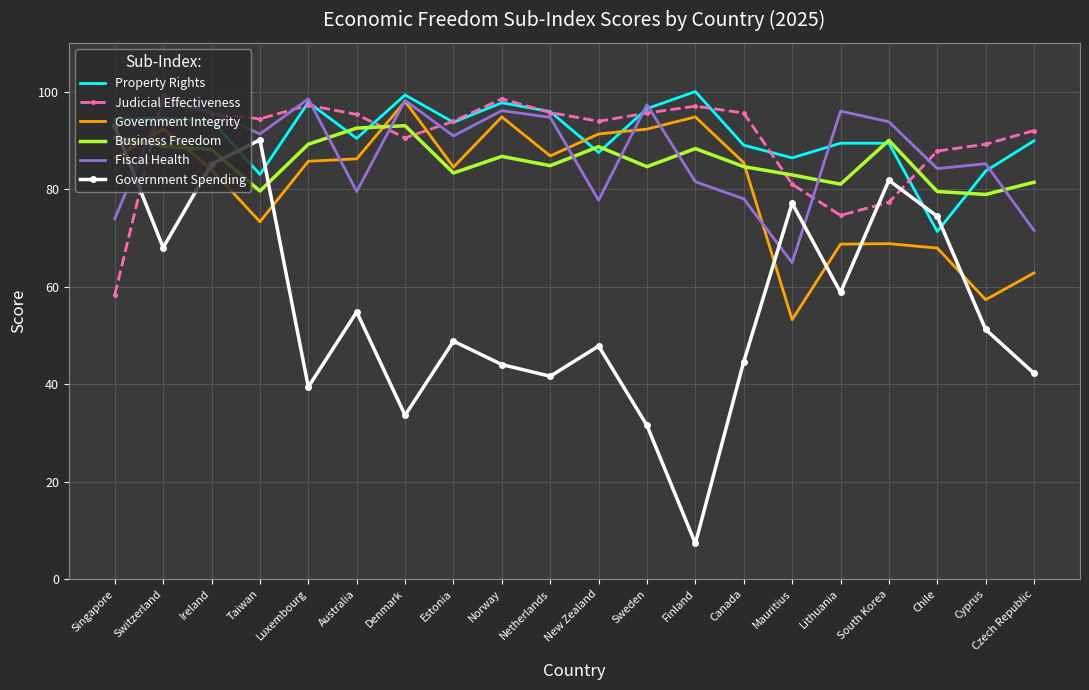

What are all the series names shown in the legend?

Property Rights, Judicial Effectiveness, Government Integrity, Business Freedom, Fiscal Health, Government Spending